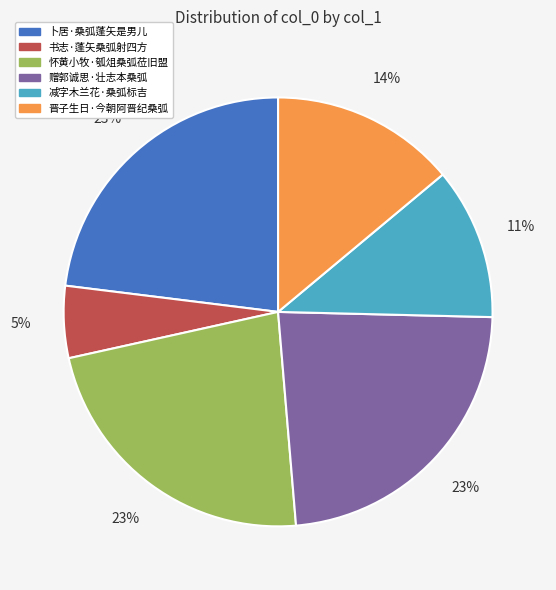

Which has a higher value, 晋子生日·今朝阿晋纪桑弧 or 卜居·桑弧蓬矢是男儿?

卜居·桑弧蓬矢是男儿